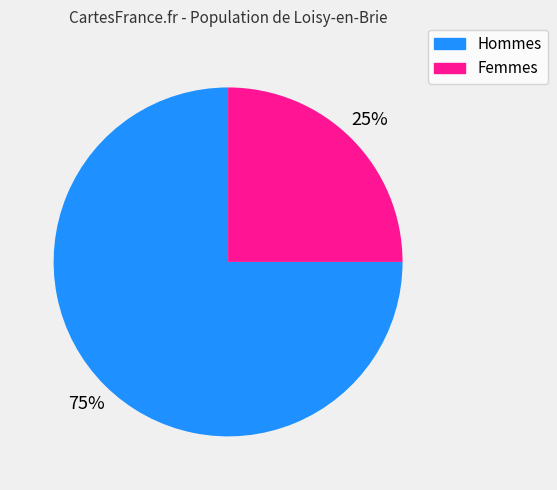

To the nearest percent, what percentage of the pie is Femmes?

25%